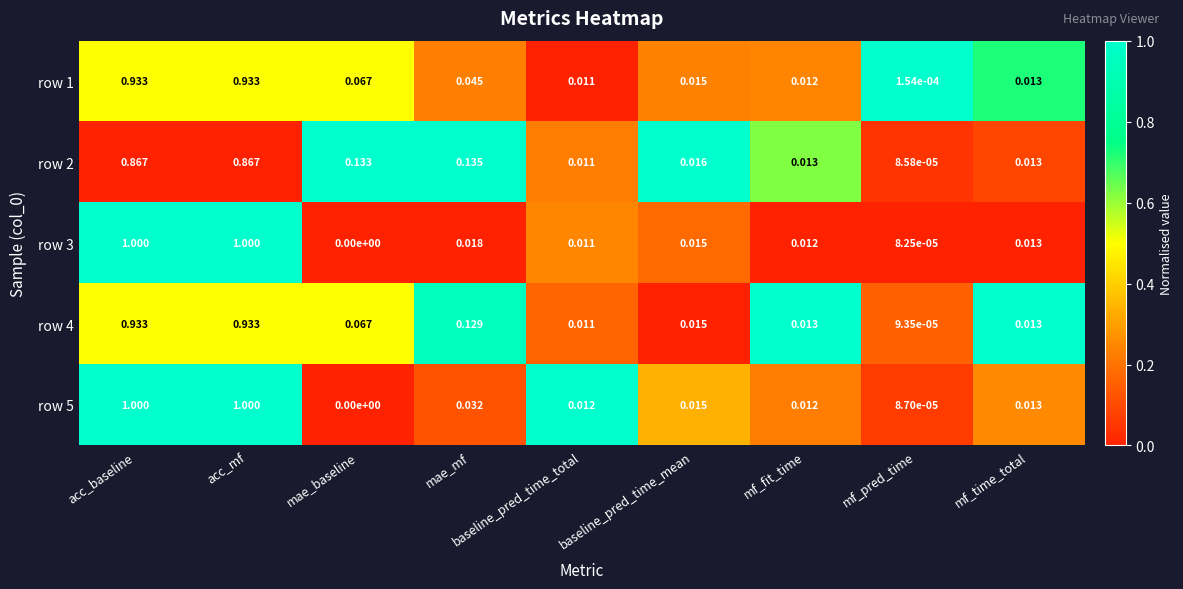

Where is row 5 nearest to the value 0?

mae_baseline